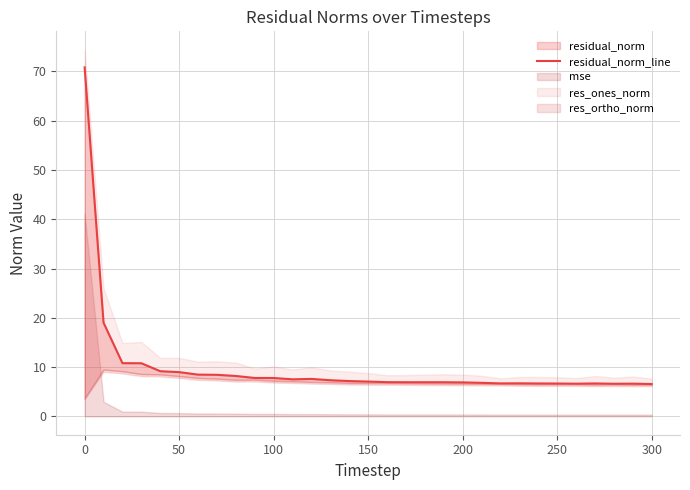

How many data points does each series have?

31